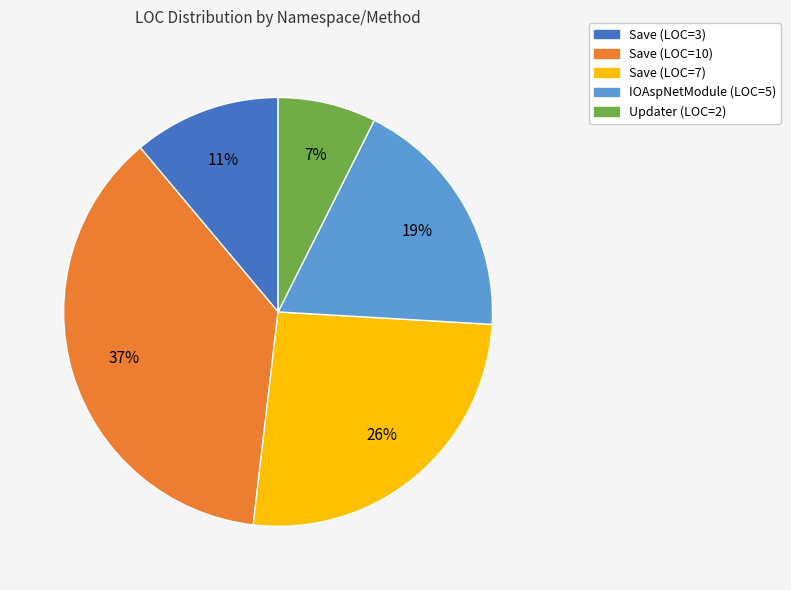

To the nearest percent, what is the difference between the largest and smallest slice percentages?

30%